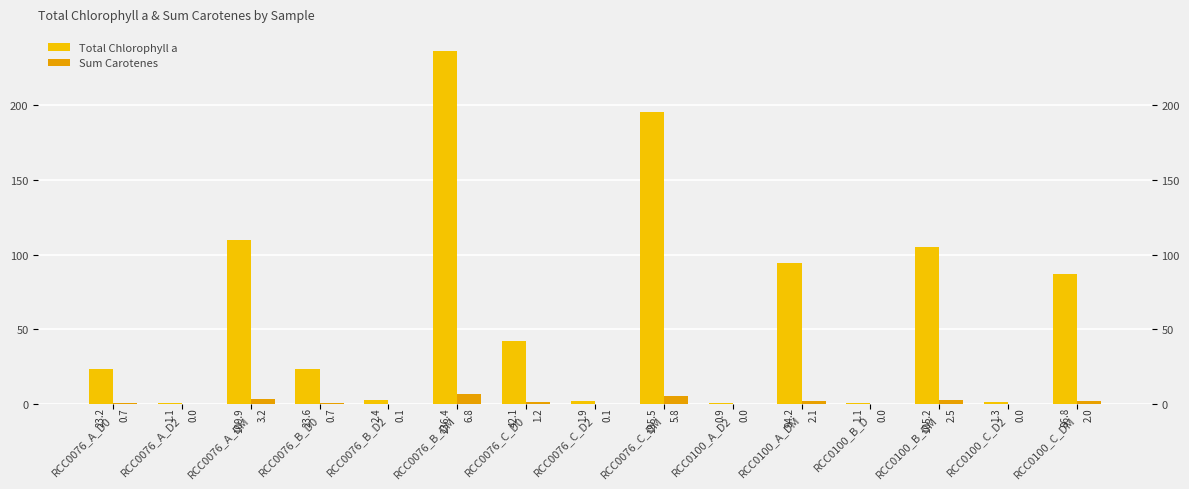

What is the difference between the maximum and minimum values in the Sum Carotenes series?

6.8